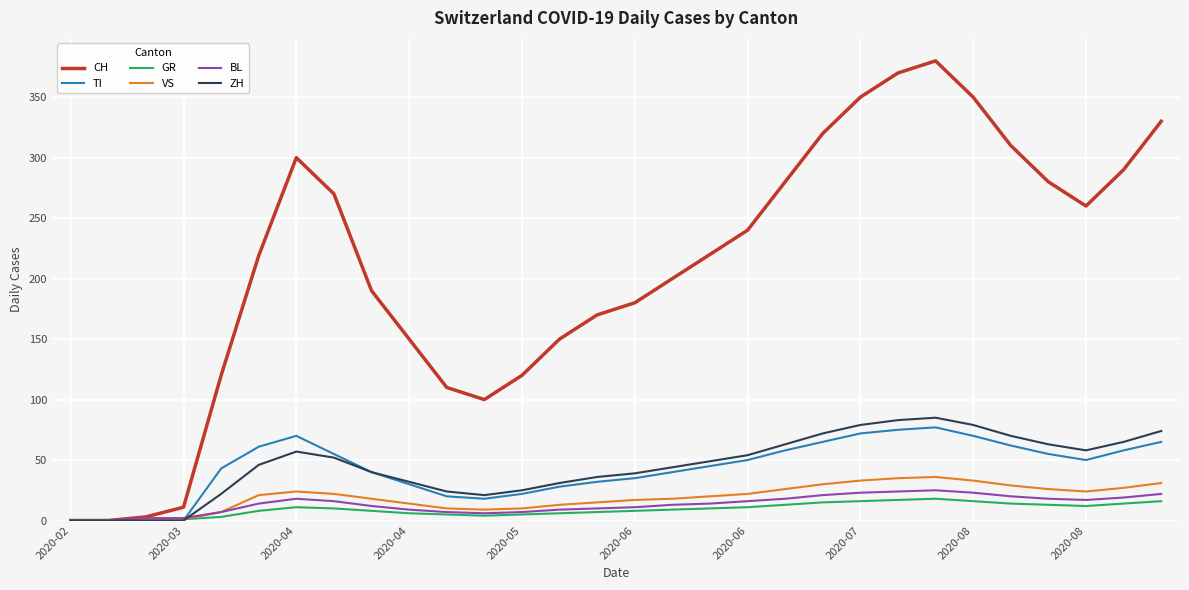

Which series has the widest spread of values?

CH